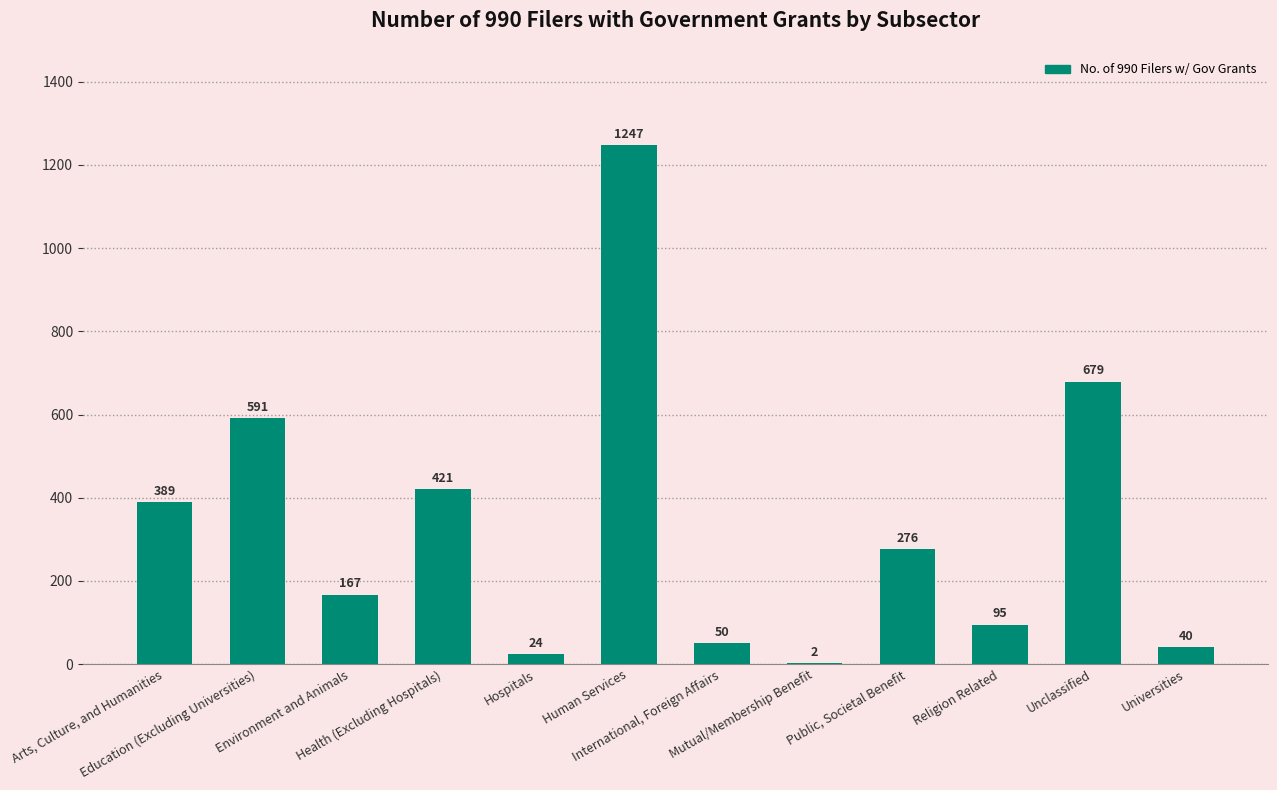

What is the greatest value displayed?

1247